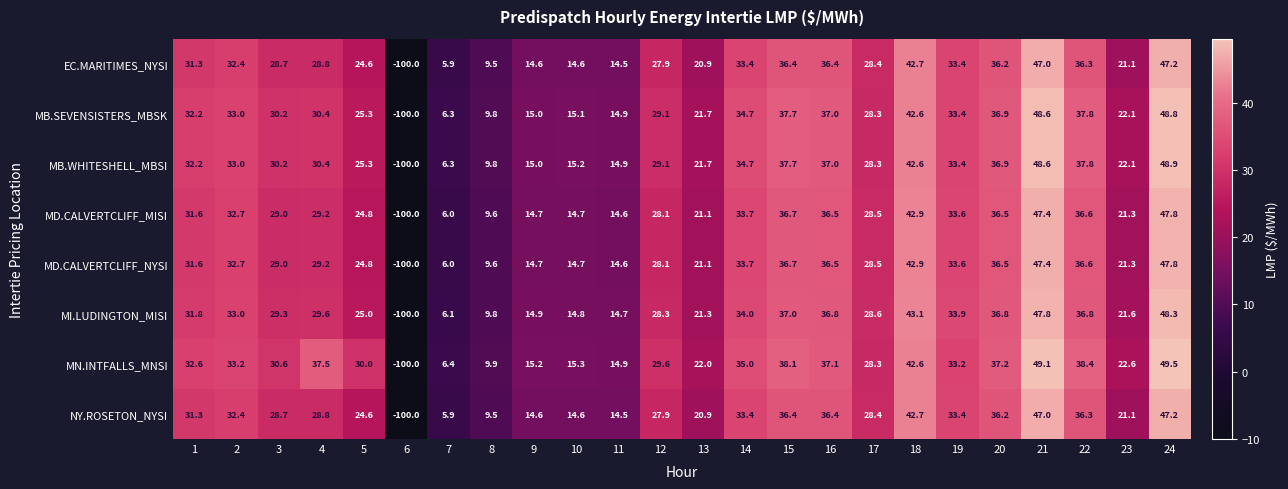

What is the difference between the highest and lowest values at 16?

0.7